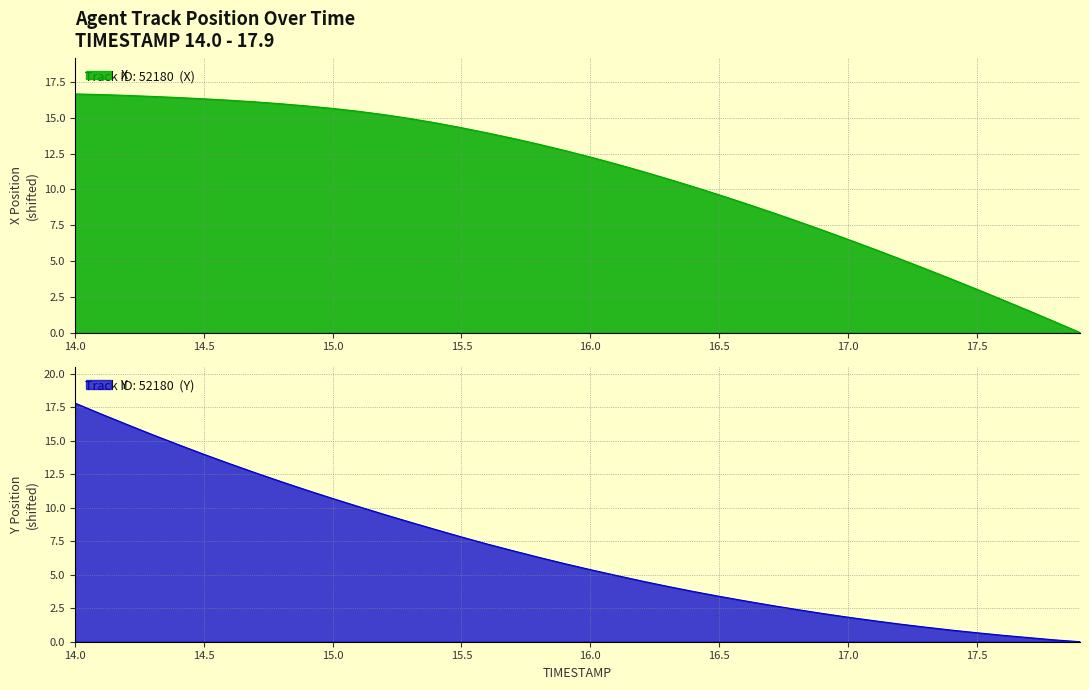

What is the highest value of the Y series?

17.8